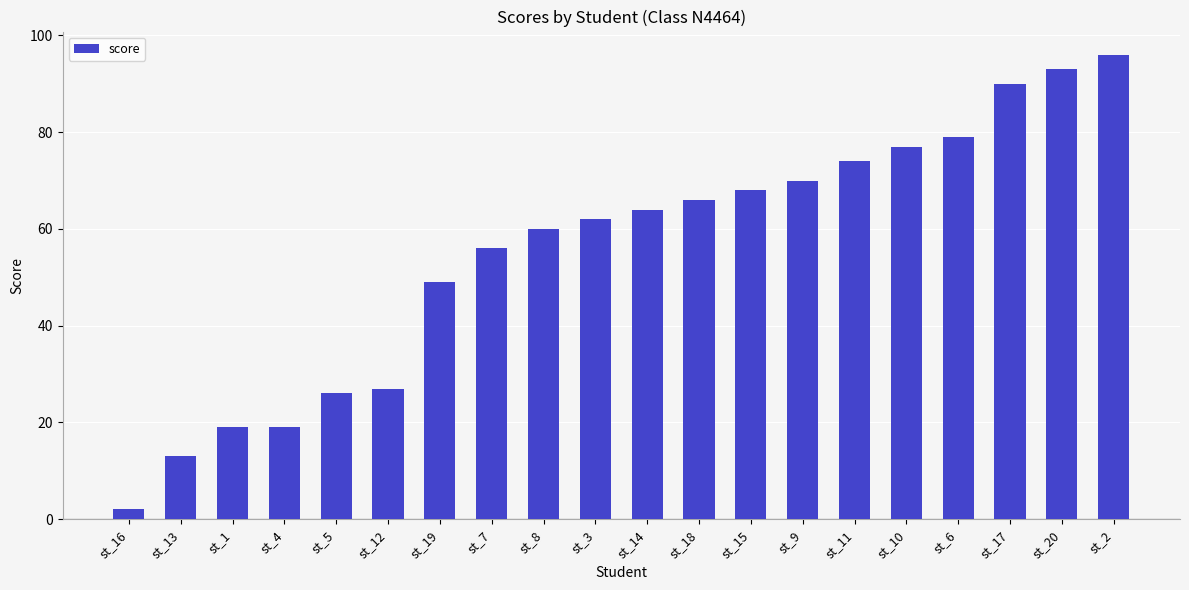

Reading left to right, list all the values displayed in this chart.

2	13	19	19	26	27	49	56	60	62	64	66	68	70	74	77	79	90	93	96